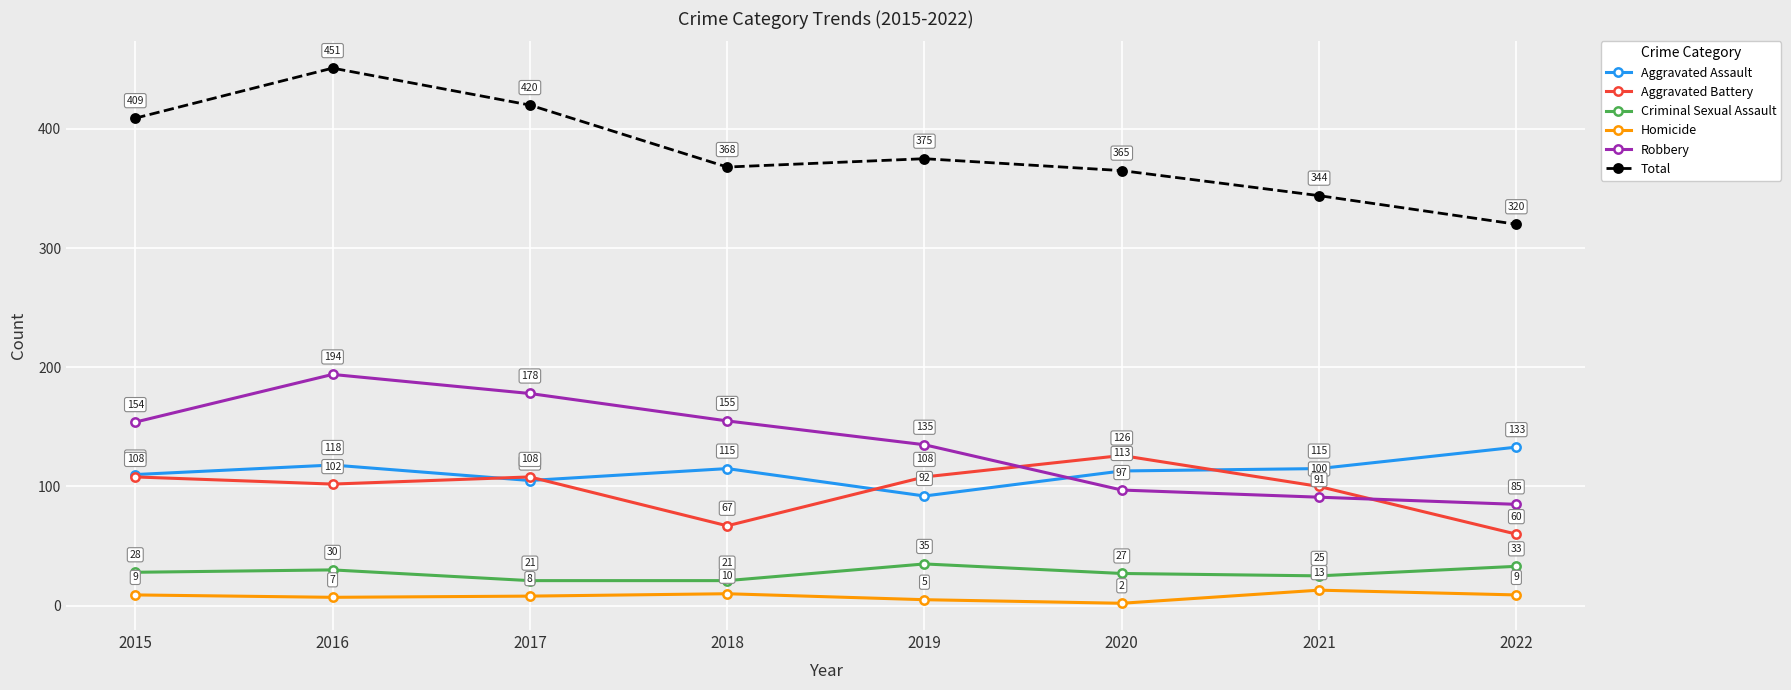

At which label does Total first exceed 375?

2015